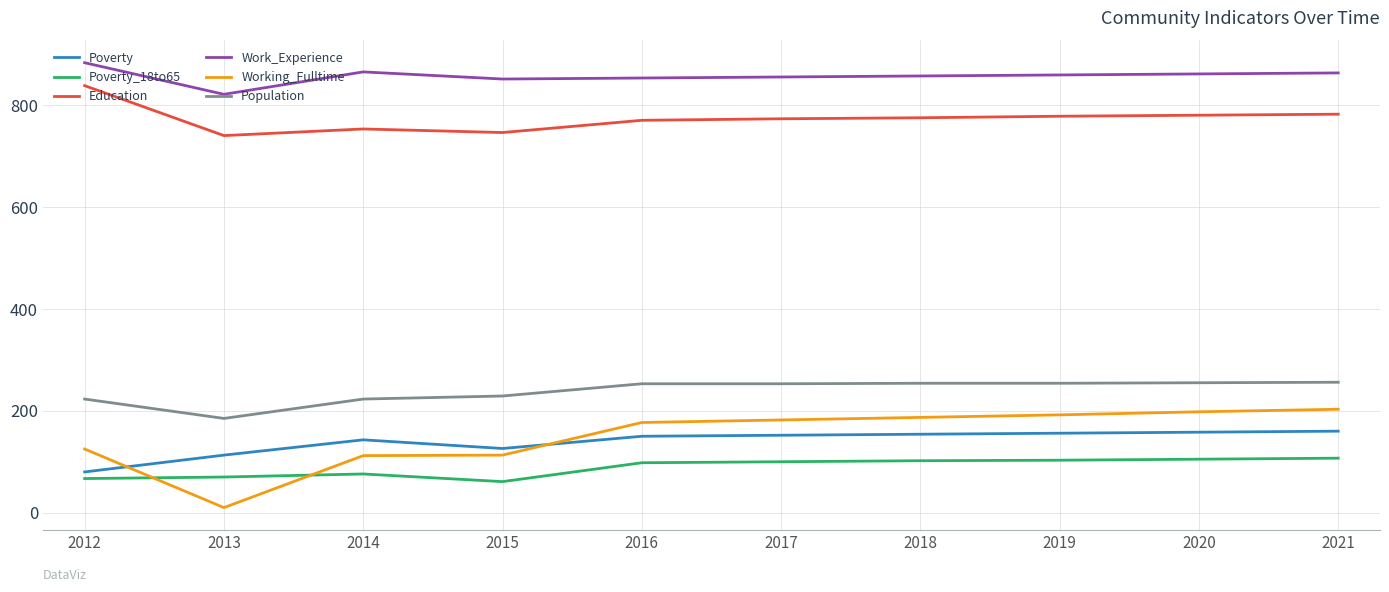

True or false: Work_Experience and Education intersect in this chart.

False